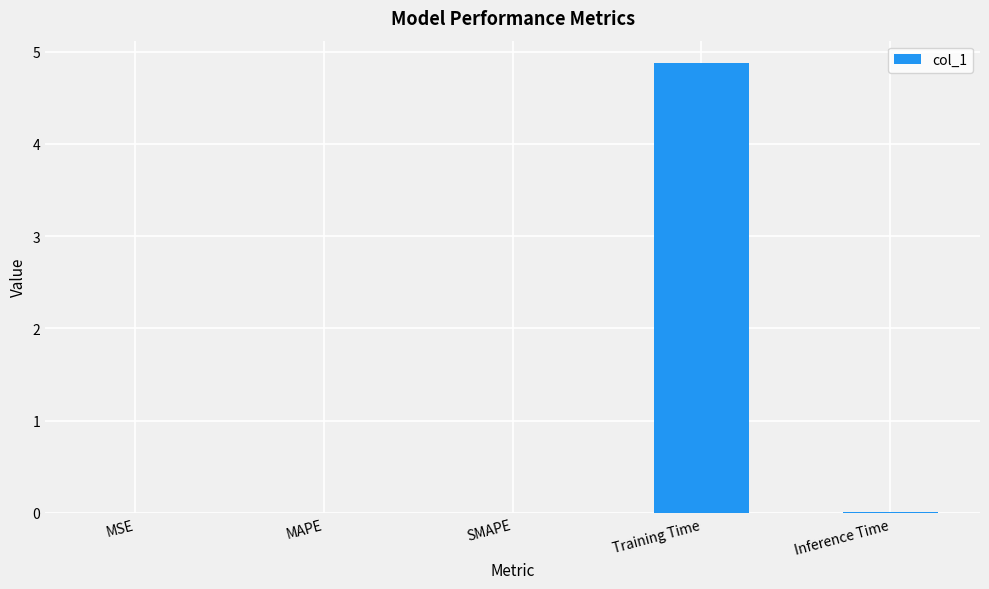

What is the greatest value displayed?

4.9